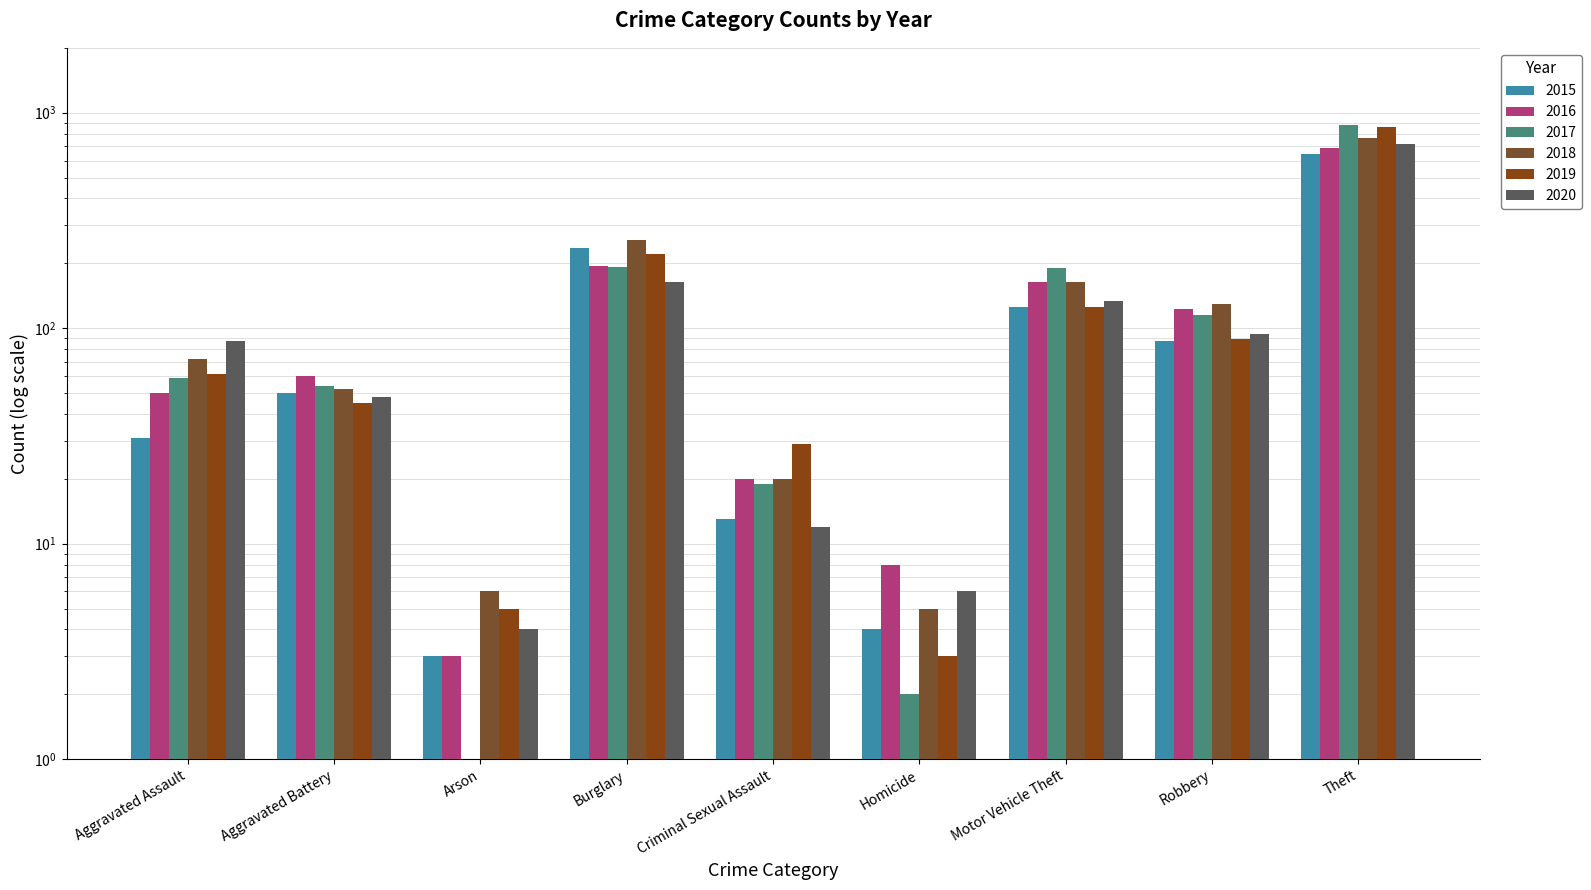

Reading left to right, extract all data points from this chart.

2015: 31	50	3	236	13	4	125	87	641
2016: 50	60	3	194	20	8	163	123	689
2017: 59	54	1	192	19	2	191	115	873
2018: 72	52	6	257	20	5	164	130	767
2019: 61	45	5	221	29	3	125	89	855
2020: 87	48	4	163	12	6	134	94	713